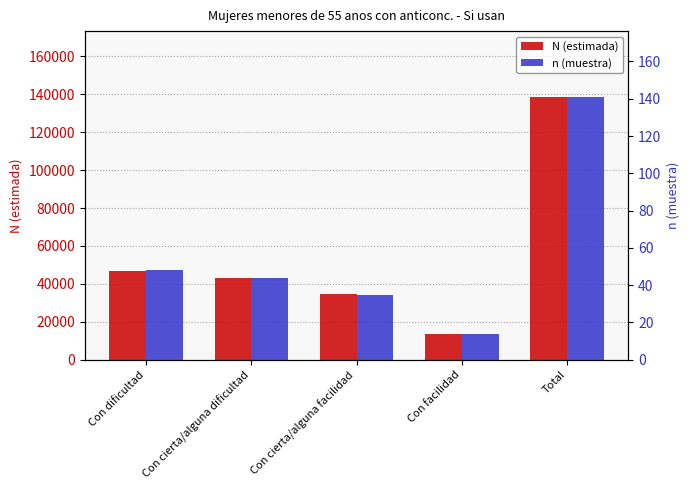

What are all the series names shown in the legend?

N (estimada), n (muestra)